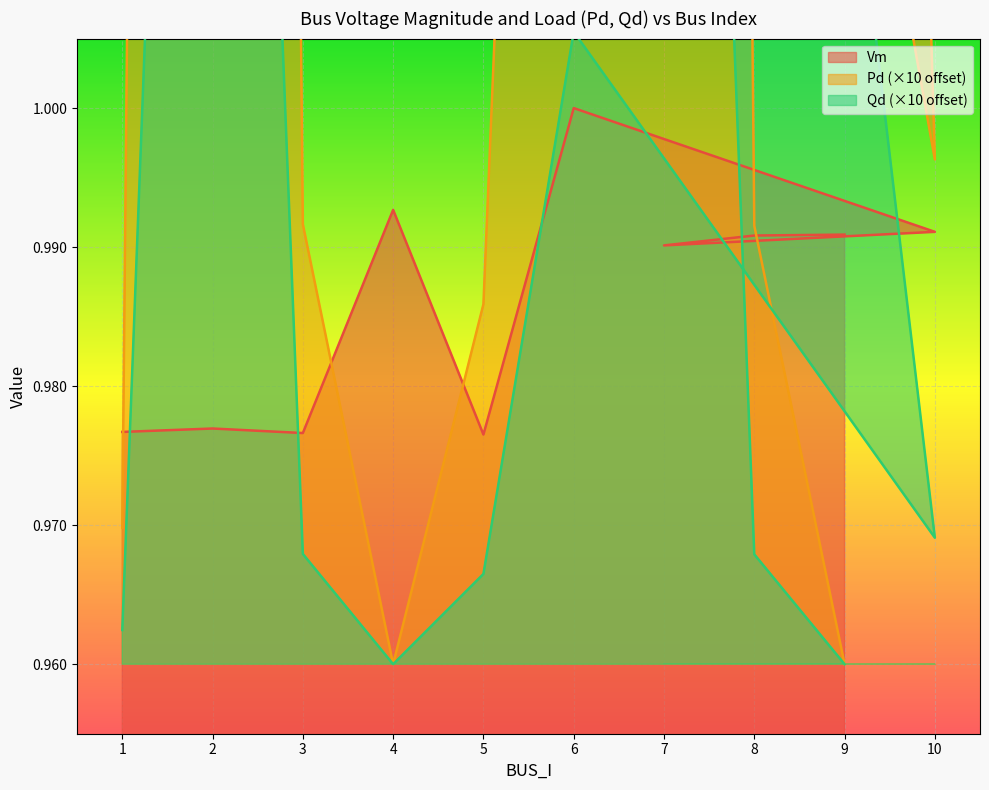

The value of Qd at 5 is 1.0. True or false?

True